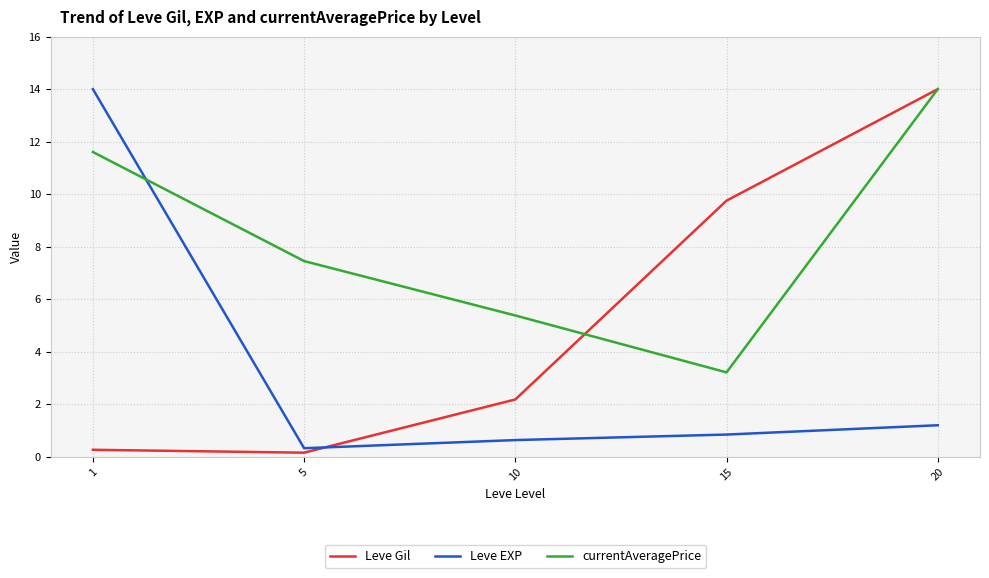

How many lines are shown in the chart?

3